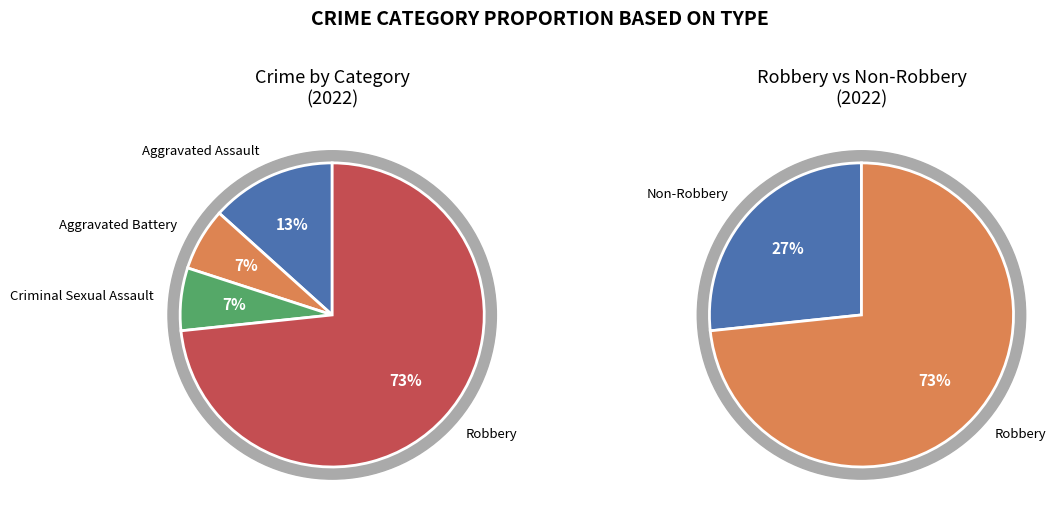

Which category accounts for the majority?

Robbery